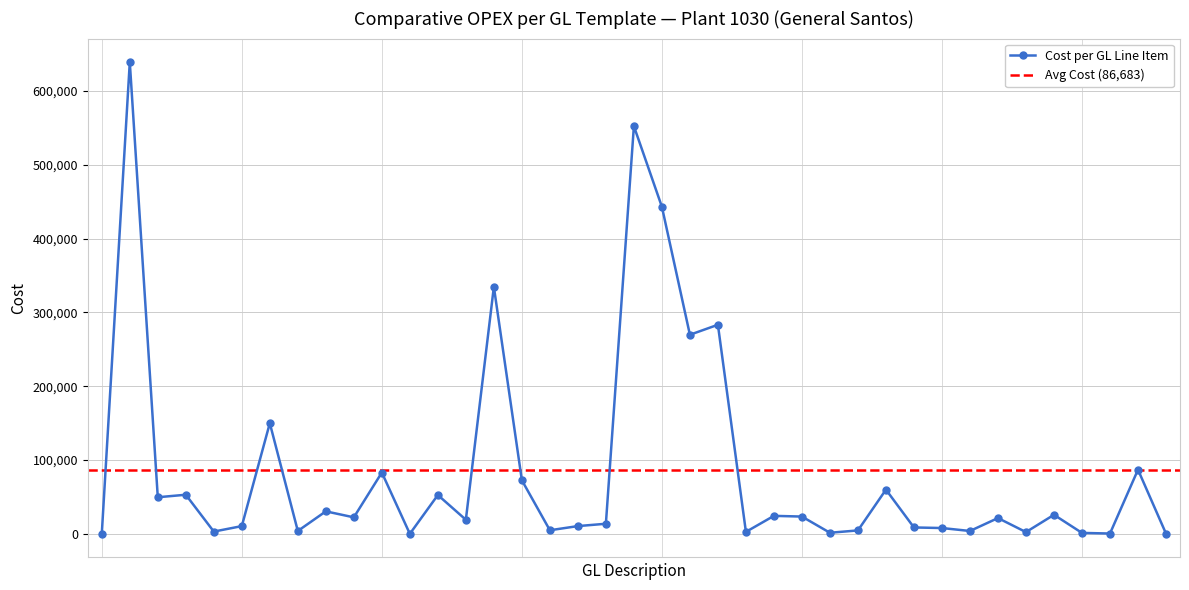

What is the smallest value displayed?

110.4